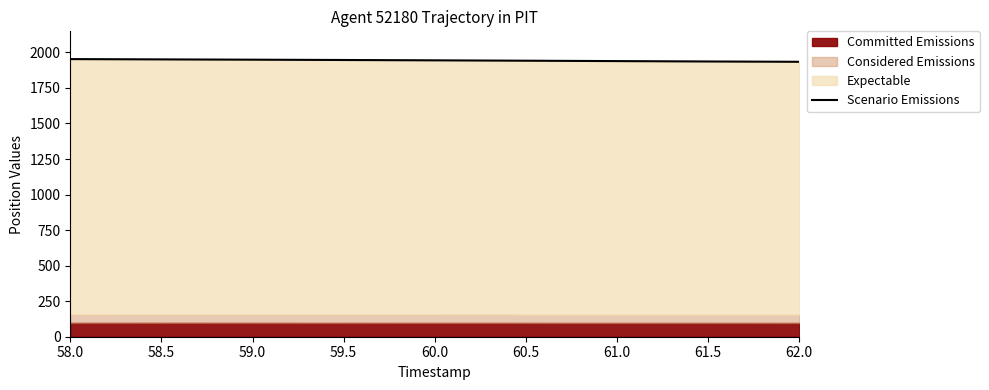

What is the minimum value shown in the chart?

1933.7